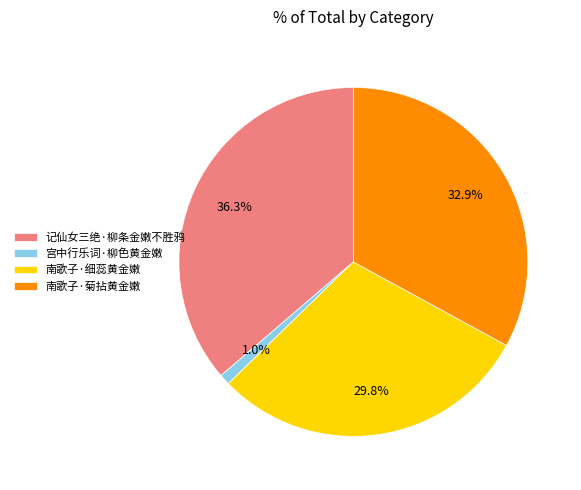

To the nearest percent, what percentage of the pie is 南歌子·细蕊黄金嫩?

30%